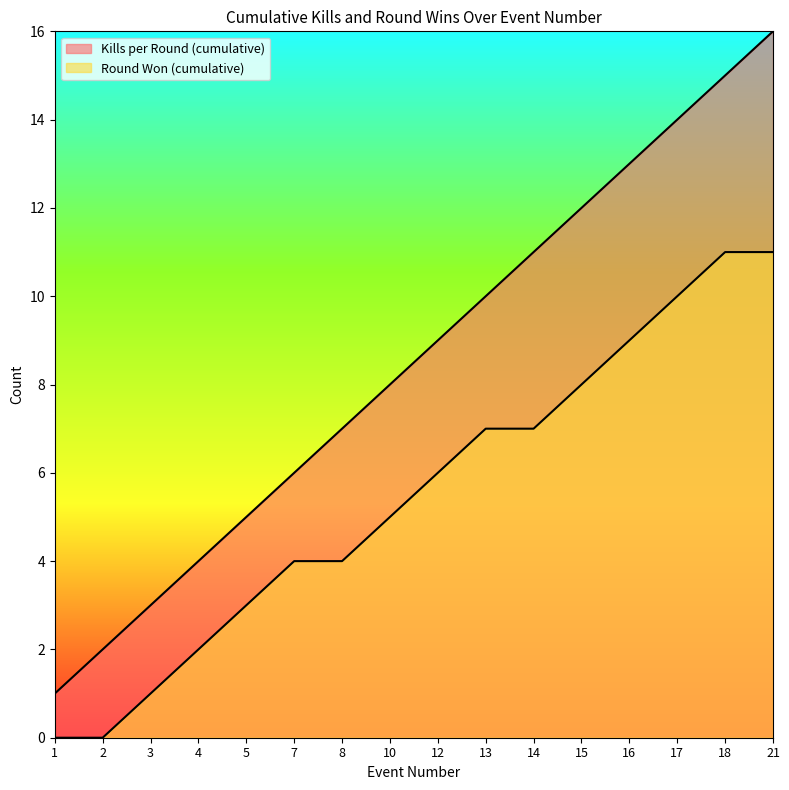

The value of Round Won (cumulative) at 15 is 4. True or false?

False